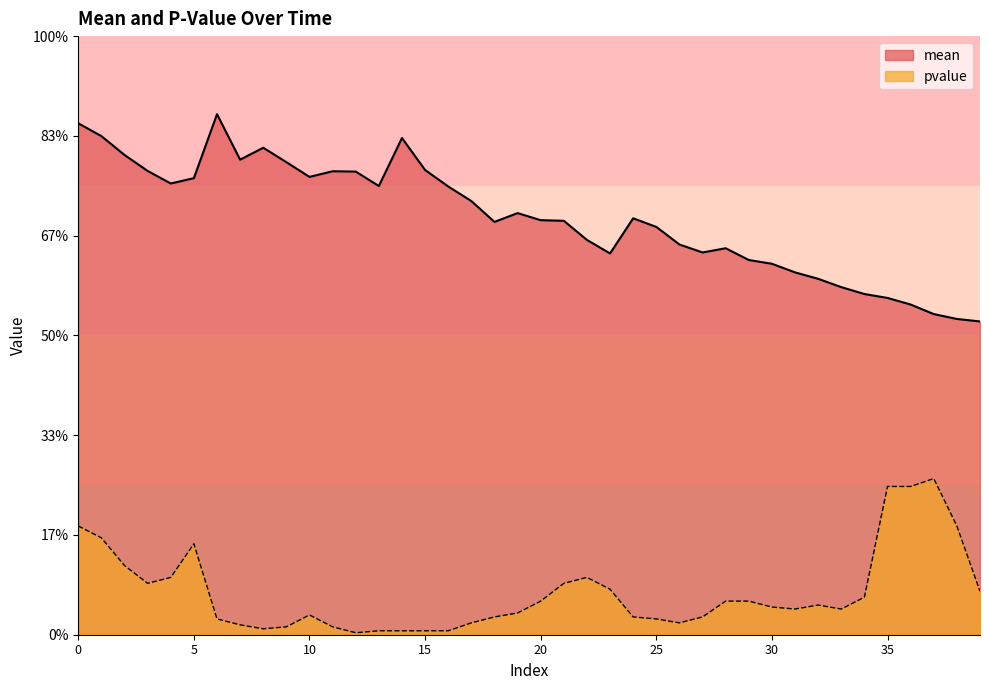

True or false: mean has a value of 3.7 at 20.

False